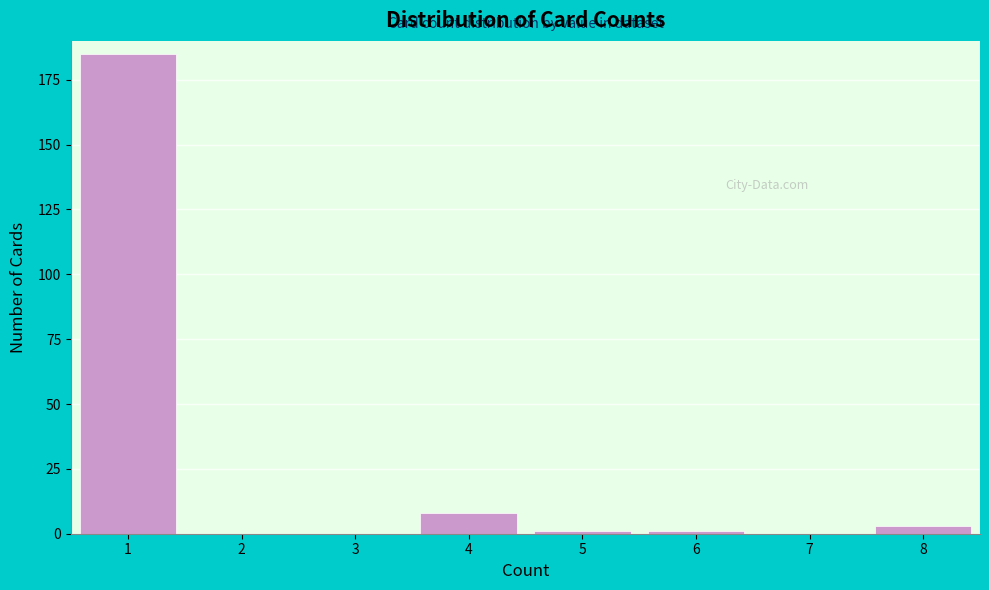

Reading left to right, transcribe all the data shown in this chart.

1=185	2=0	3=0	4=8	5=1	6=1	7=0	8=3